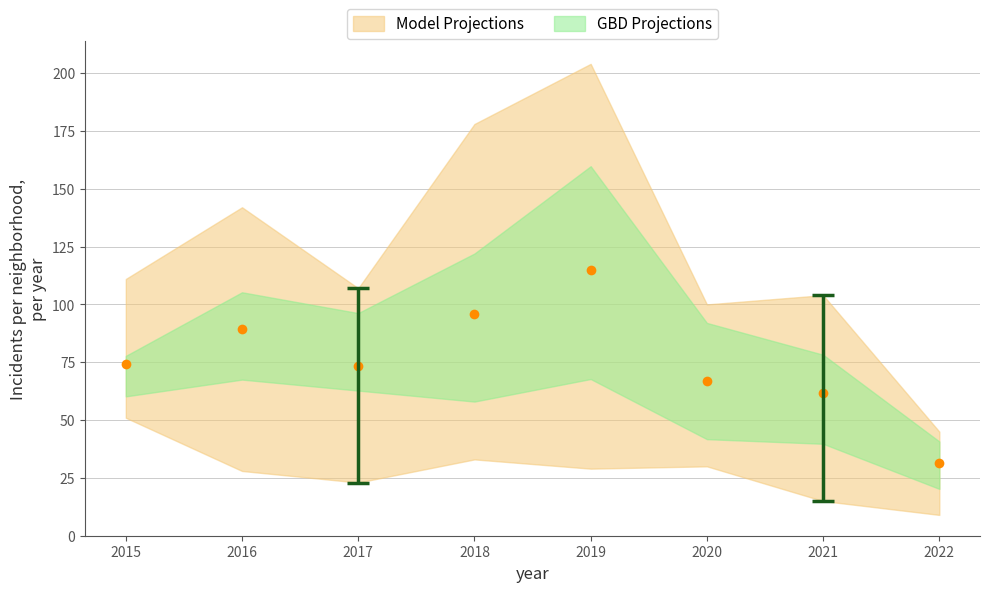

What is the greatest value displayed?

204